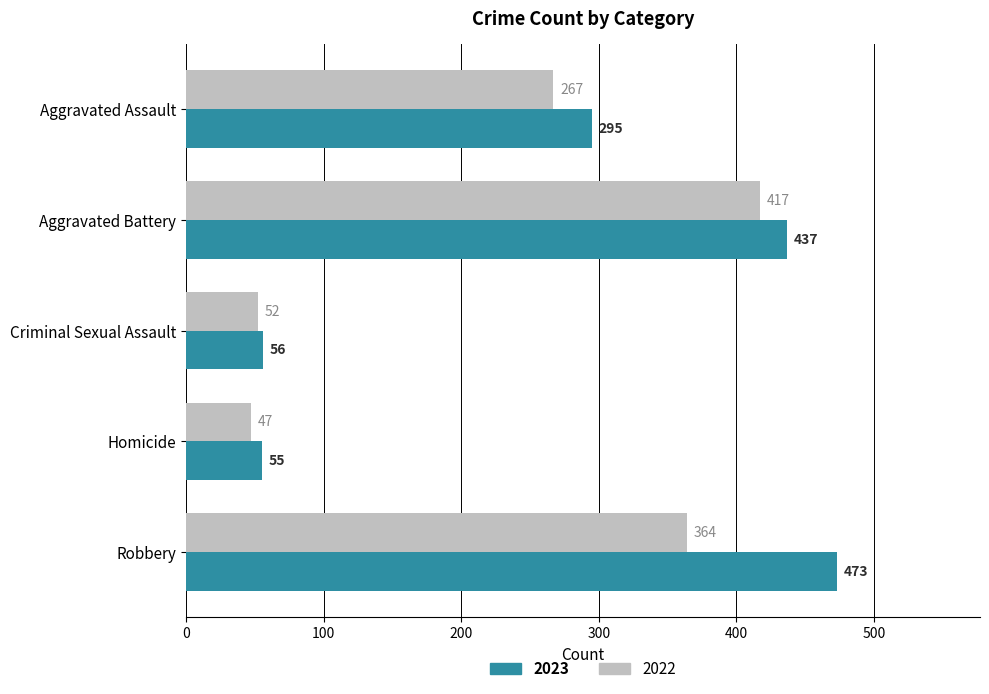

Count the number of categories in the chart.

5